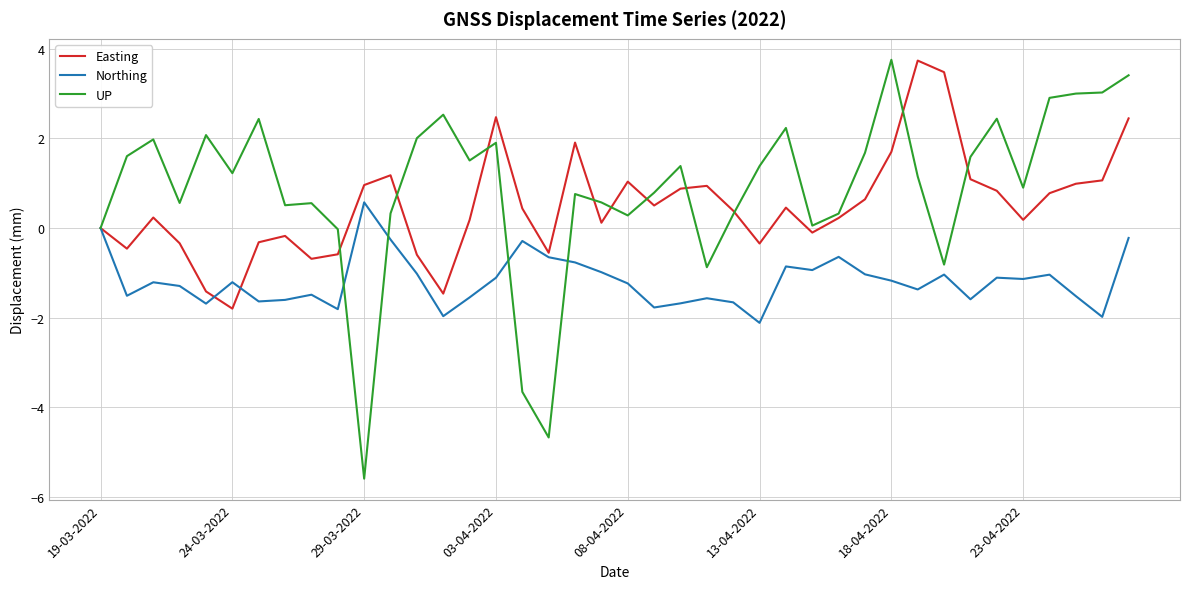

What is the maximum value shown in the chart?

3.8